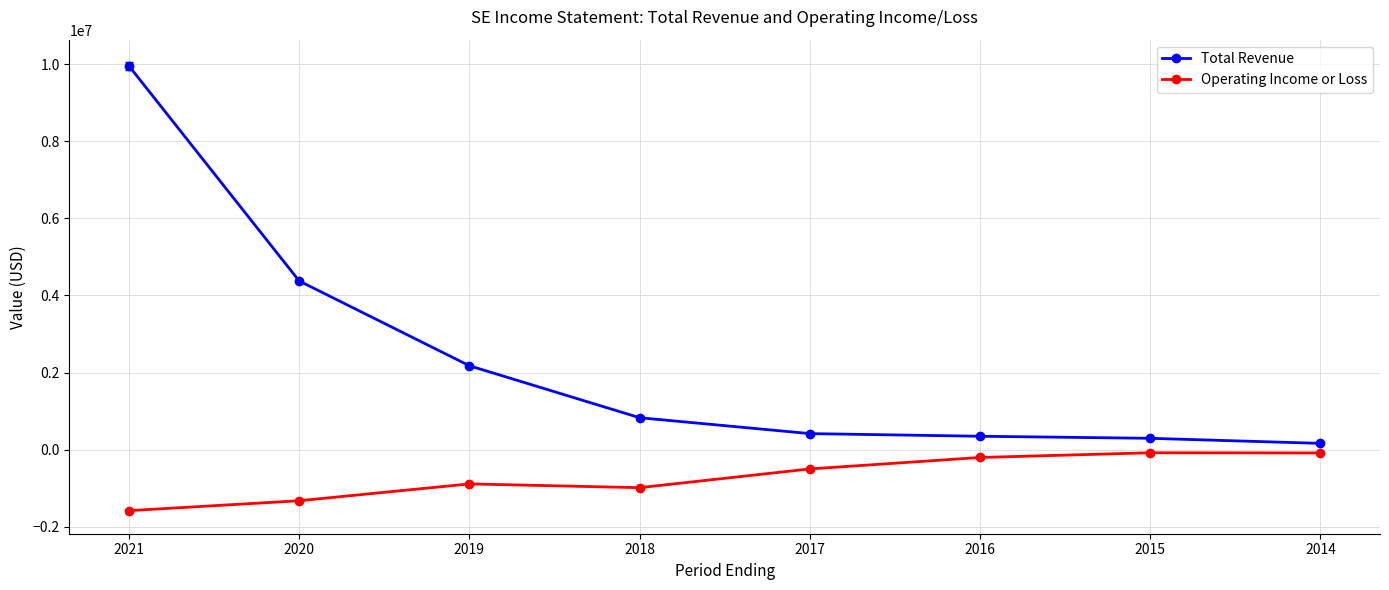

At which label is Operating Income or Loss closest to -834150?

2019